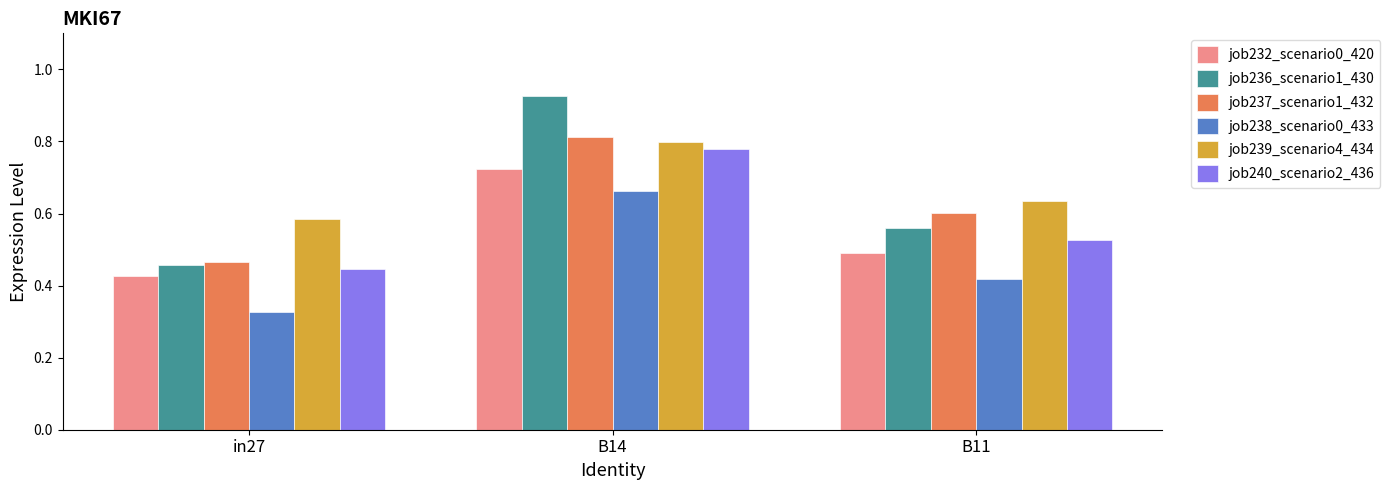

True or false: job237_scenario1_432 has a value of 0.5 at B14.

False